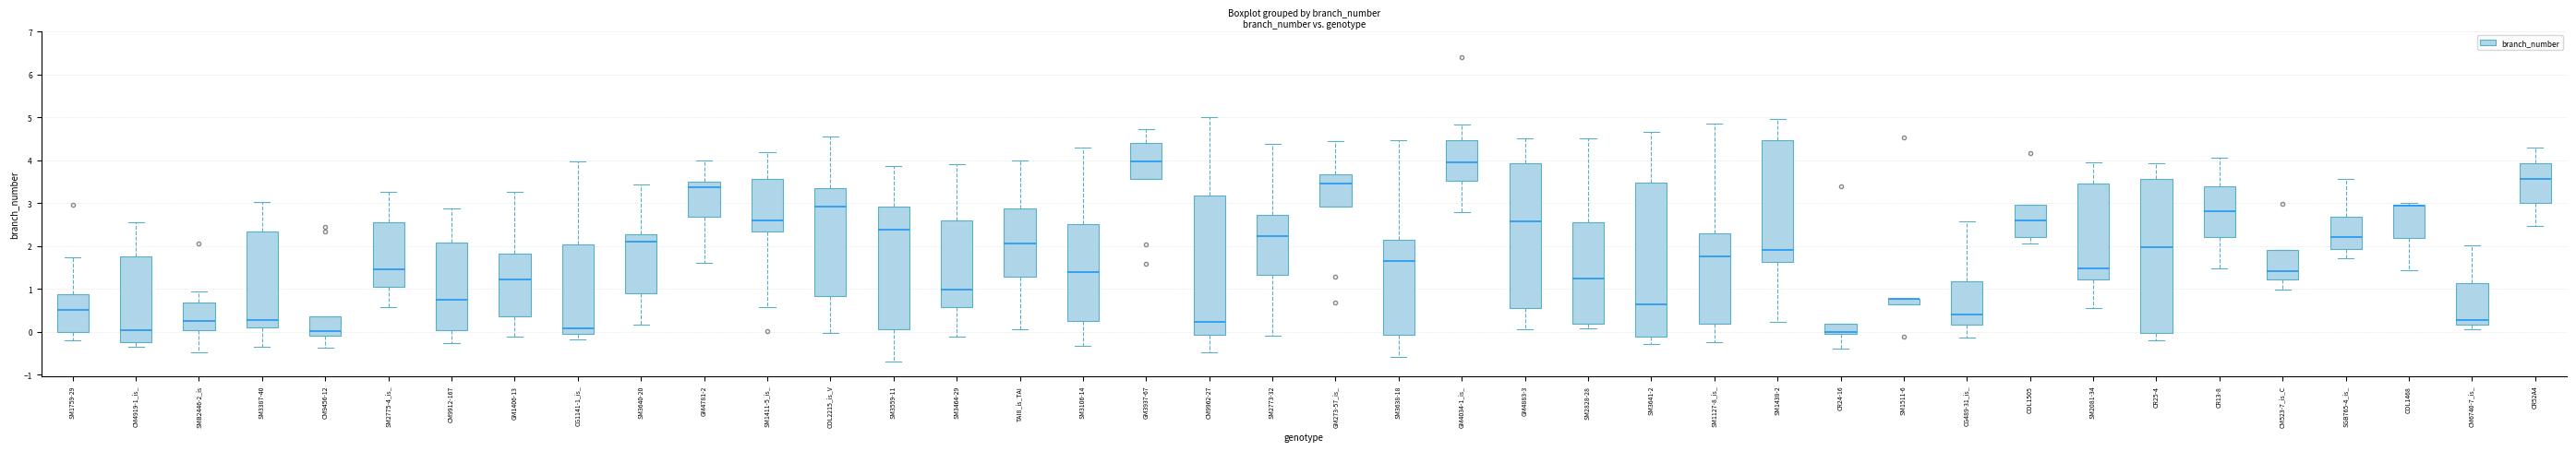

Where does the upper whisker of the box for SM3638-18 end on the y-axis? The values are not printed on the chart, so give them approximately, as read against the axis.

4.5